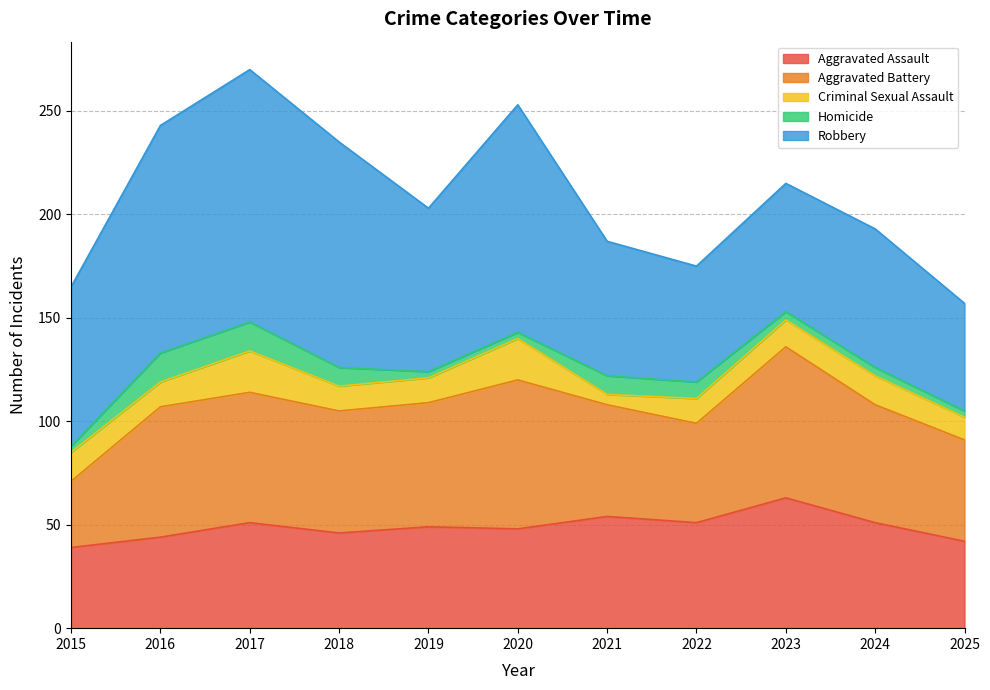

Where does the Homicide series first go above 4?

2016